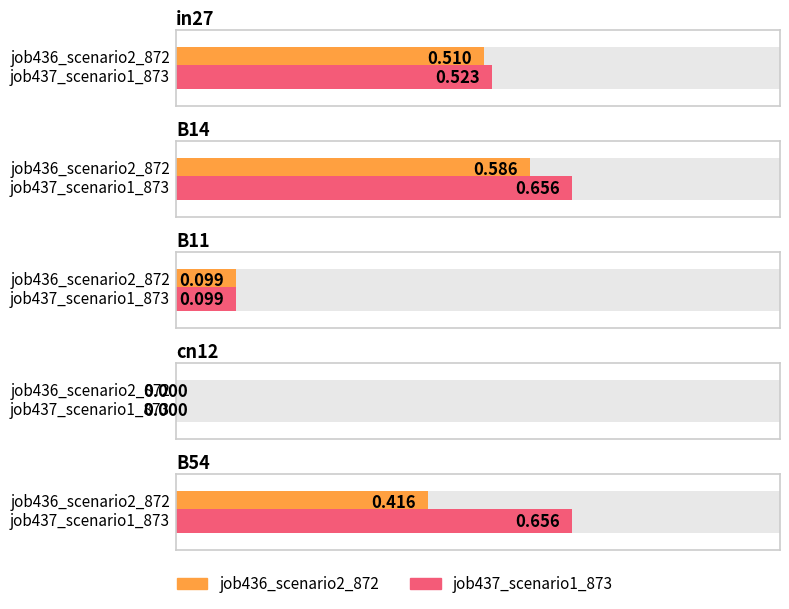

What are all the series names shown in the legend?

job436_scenario2_872, job437_scenario1_873